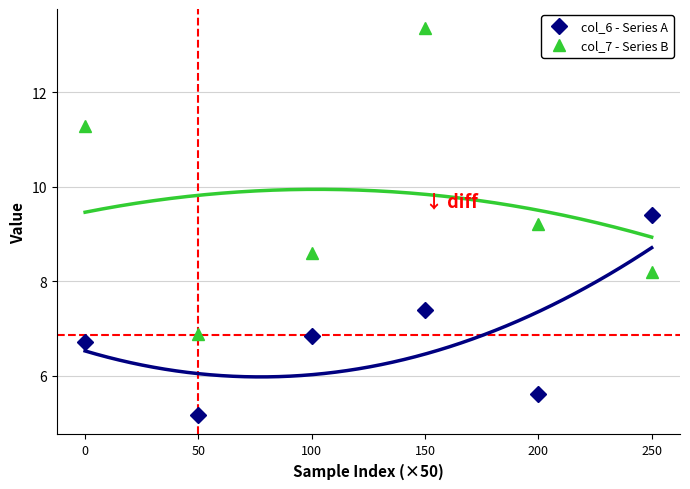

What is the value of the col_7 - Series B point at the 5th from the left?

9.2